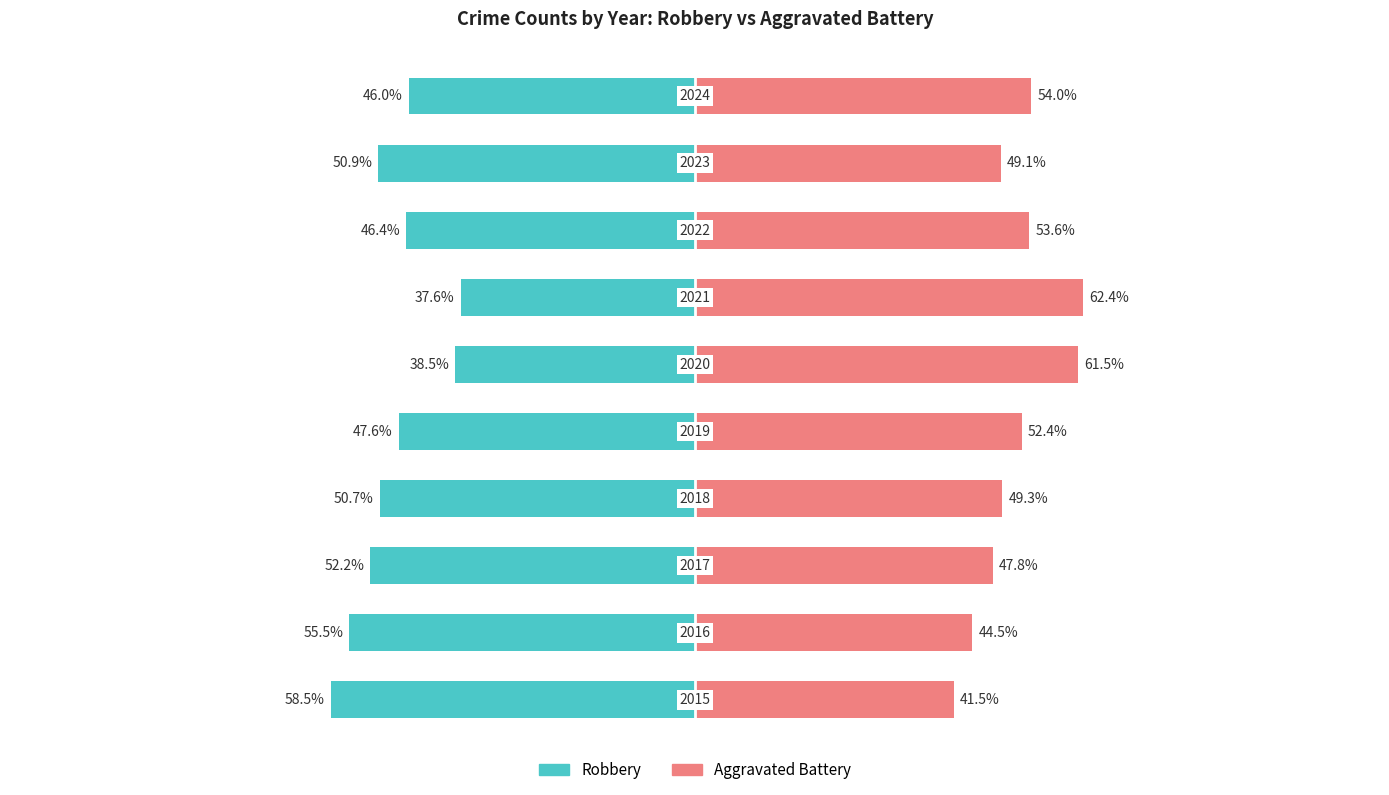

Which series has the largest range (max minus min)?

Robbery